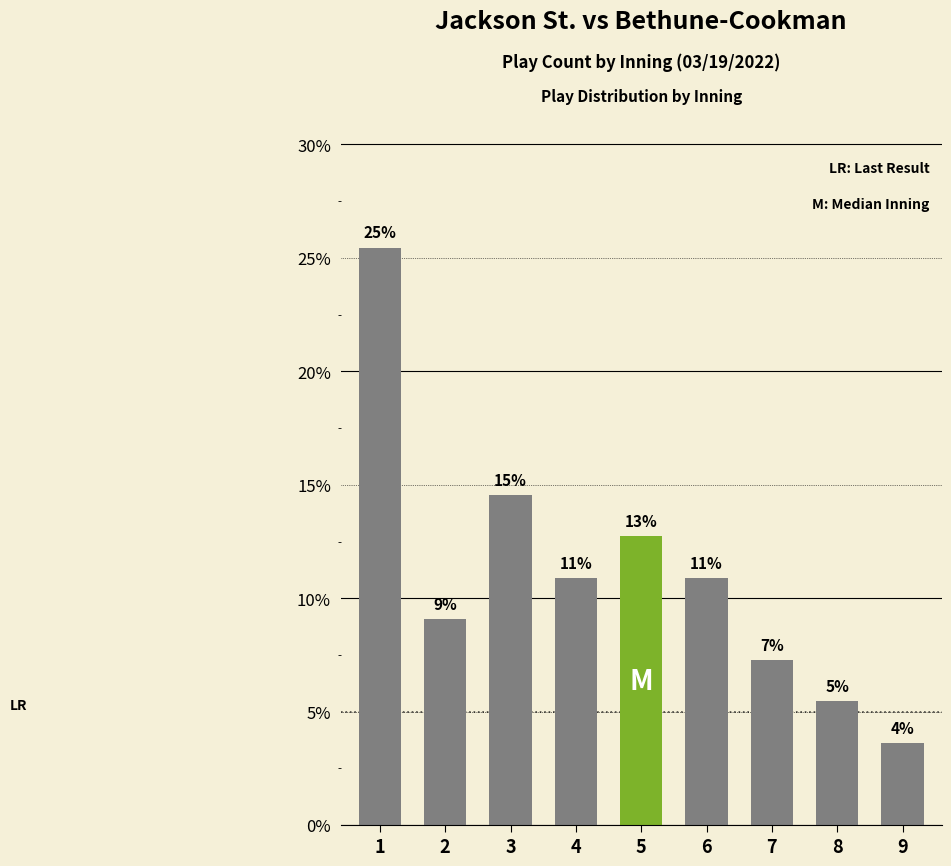

List the labels in order of value, smallest first.

9, 8, 7, 2, 4, 6, 5, 3, 1